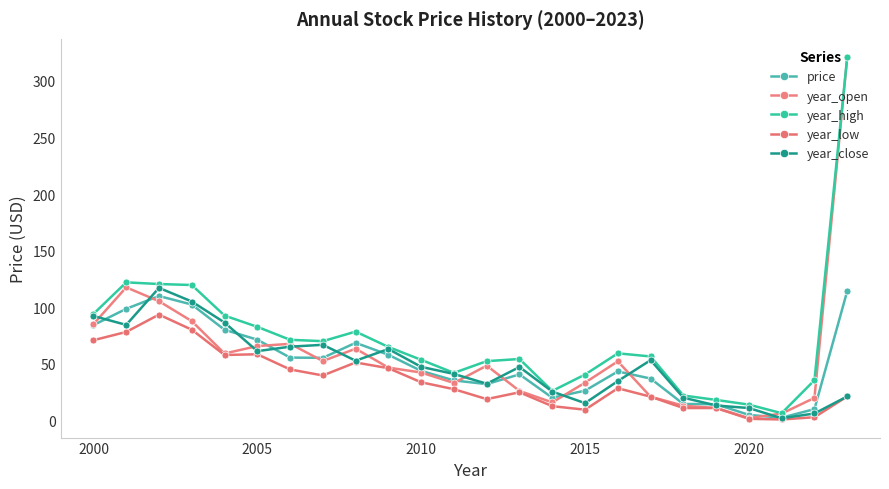

Does the chart have visible grid lines?

No